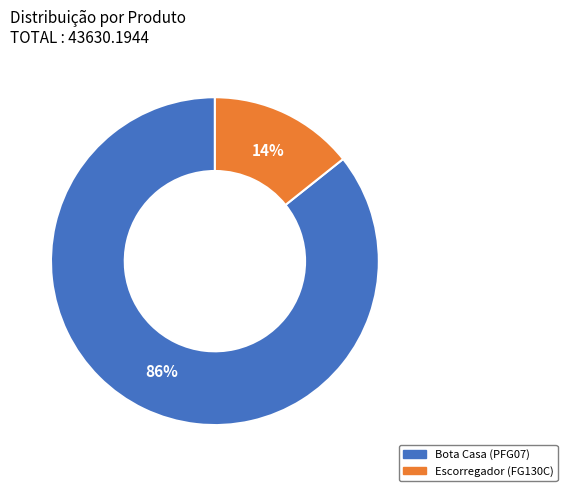

Combined, do Escorregador (FG130C) and Bota Casa (PFG07) account for over 50%?

Yes